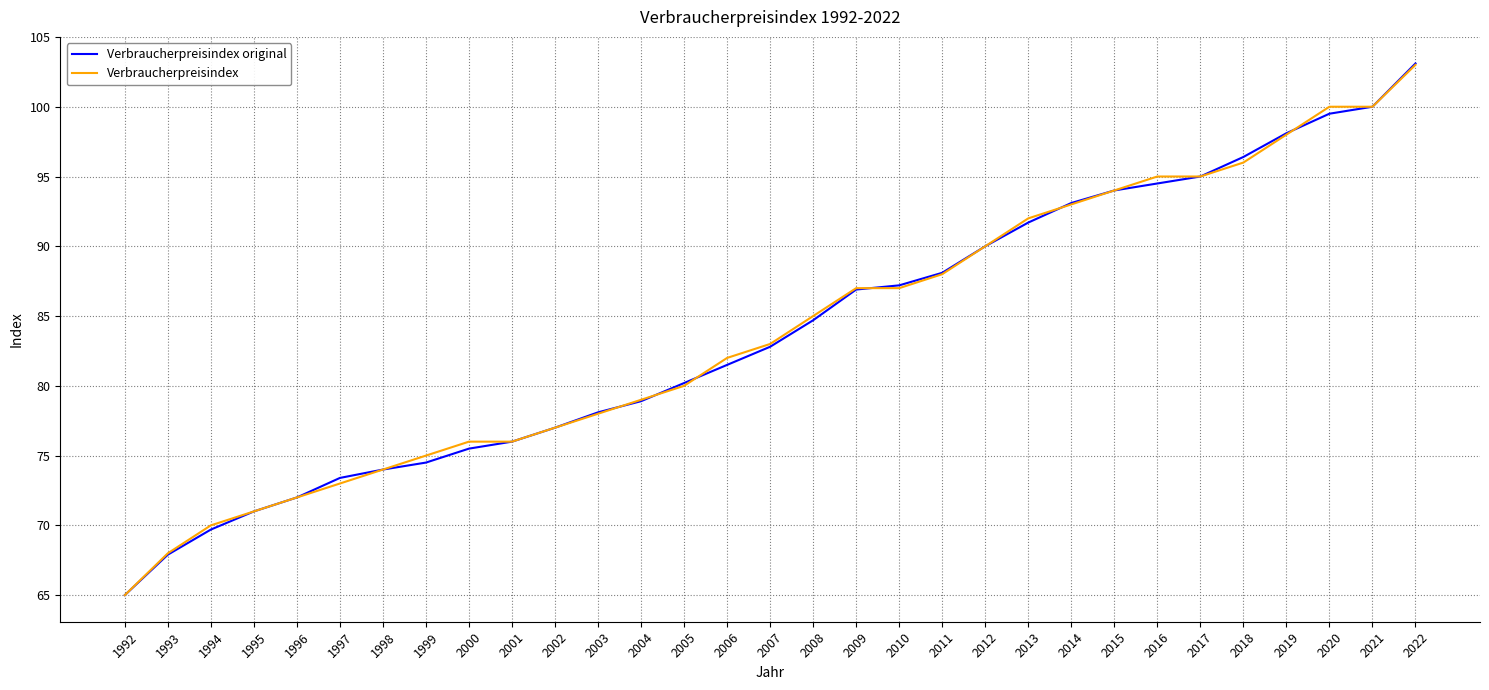

Which series has the widest spread of values?

Verbraucherpreisindex original